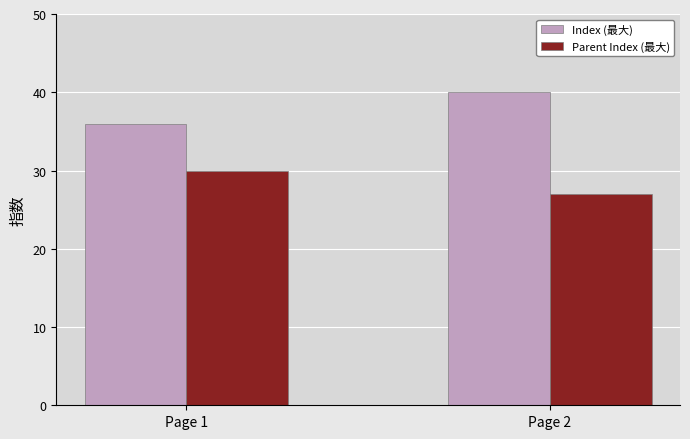

True or false: Index (最大) has a value of 36 at Page 1.

True